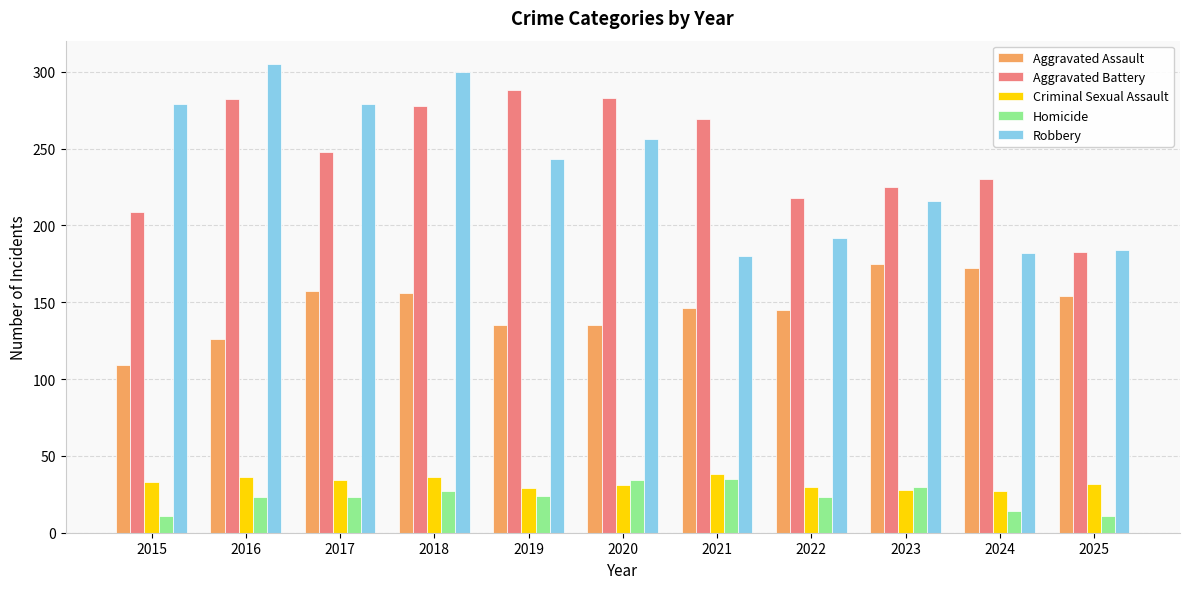

The value of Homicide at 2021 is 47. True or false?

False